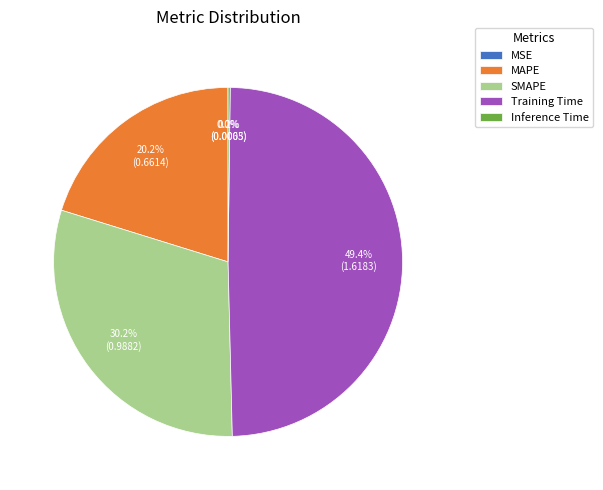

True or false: SMAPE accounts for 20% of the total.

False